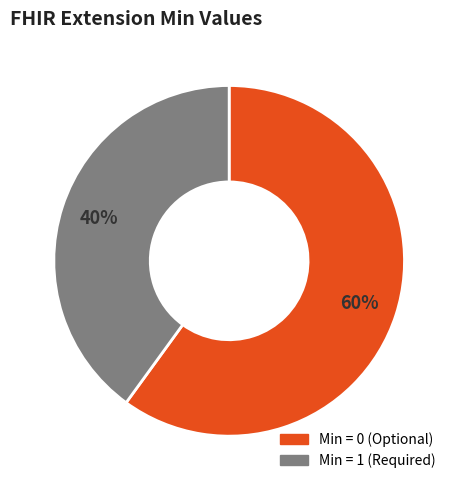

To the nearest percent, what is the average slice percentage?

50%